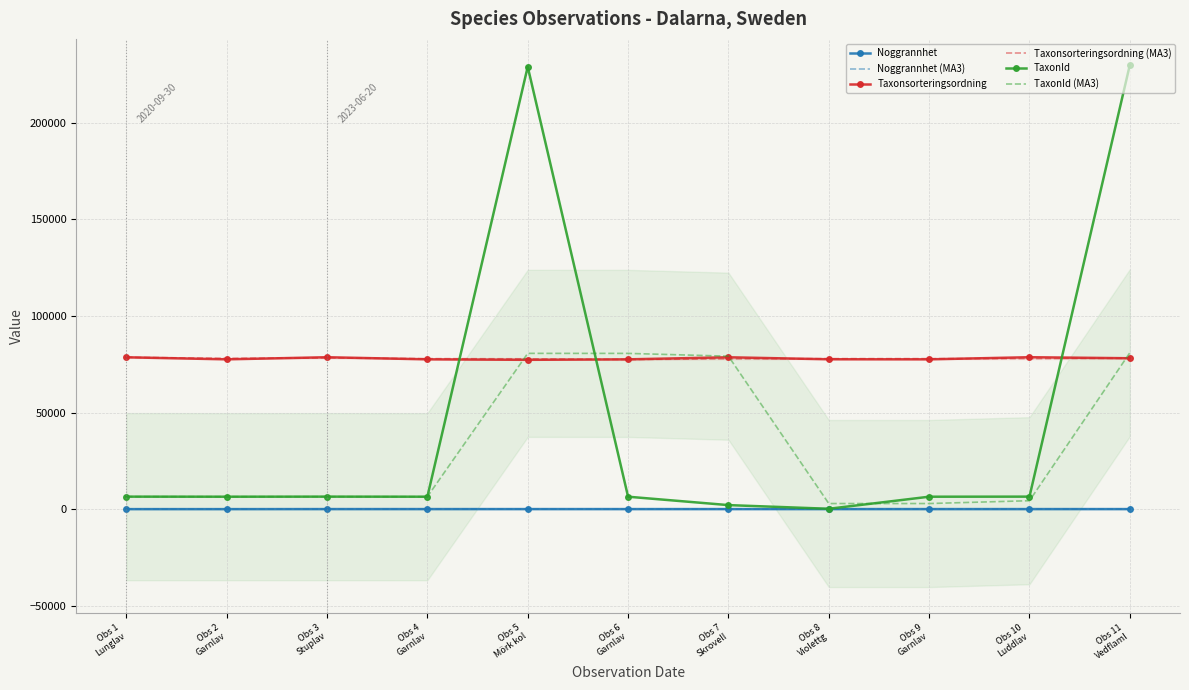

Read the TaxonId (MA3) value at Obs 8
Violettg.

2897.0